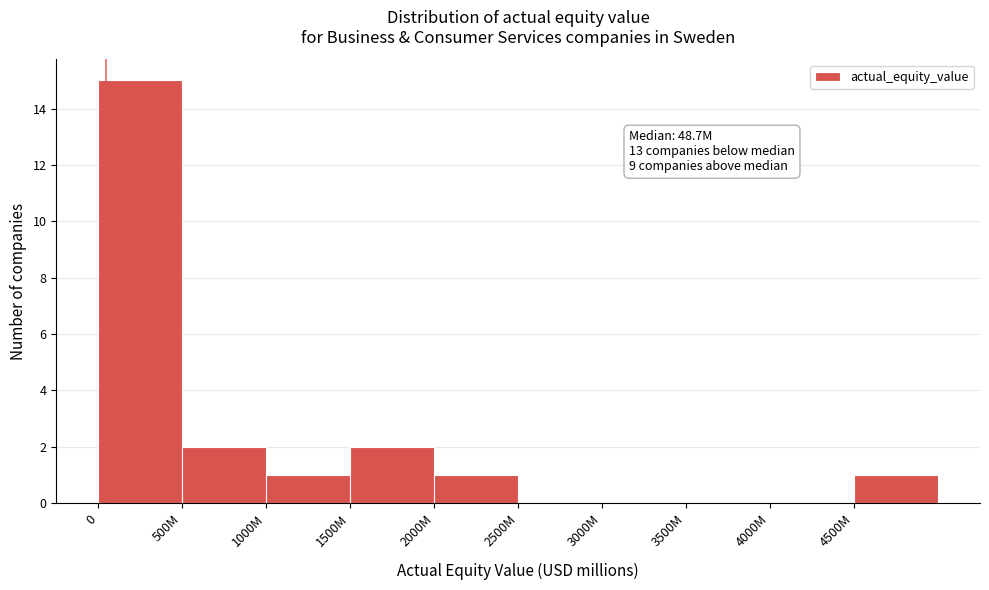

Reading left to right, transcribe all the data shown in this chart.

0=15	500M=2	1000M=1	1500M=2	2000M=1	2500M=0	3000M=0	3500M=0	4000M=0	4500M=1